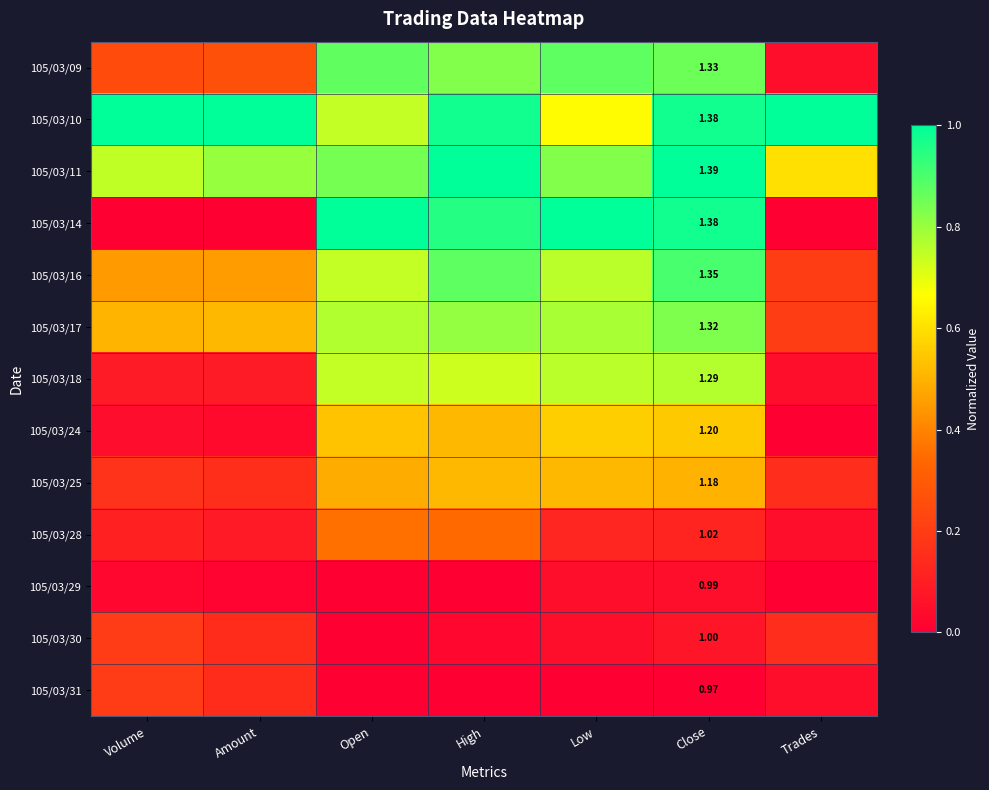

At which label is 105/03/28 closest to 0?

Trades